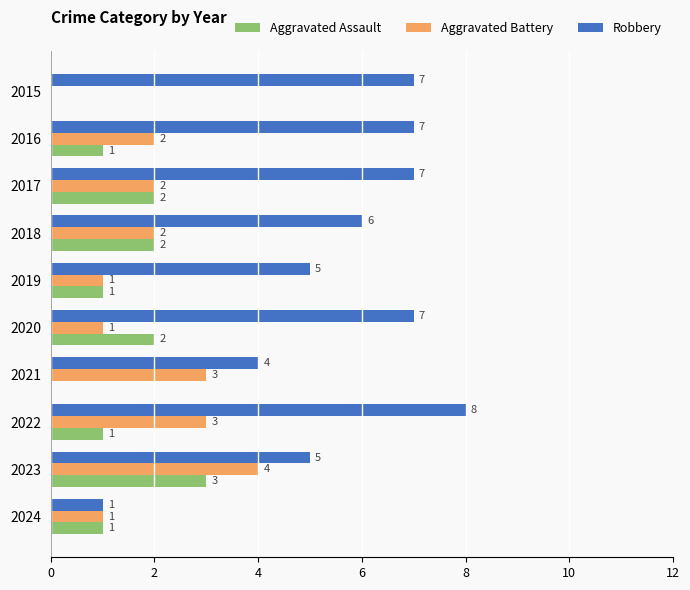

Which series has the largest total across all categories?

Robbery